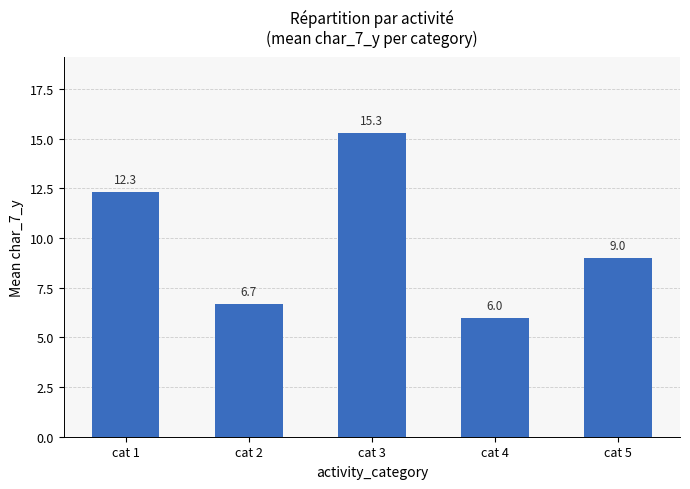

What is the change in value from cat 3 to cat 5?

-6.3